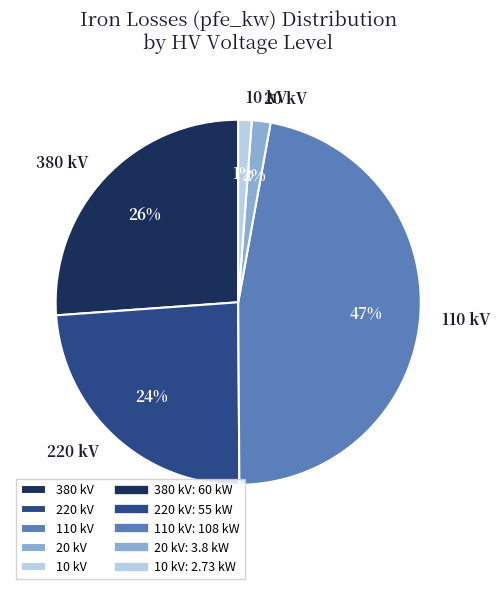

Count the number of slices in the pie.

5